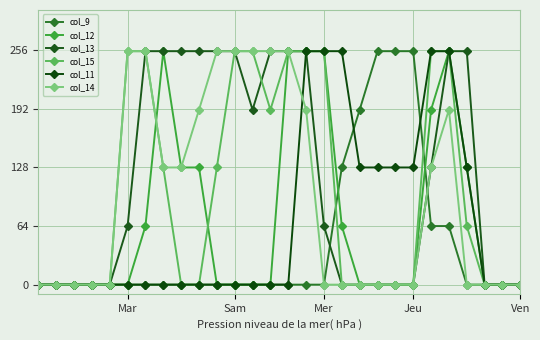

How many times do col_13 and col_9 cross each other?

2